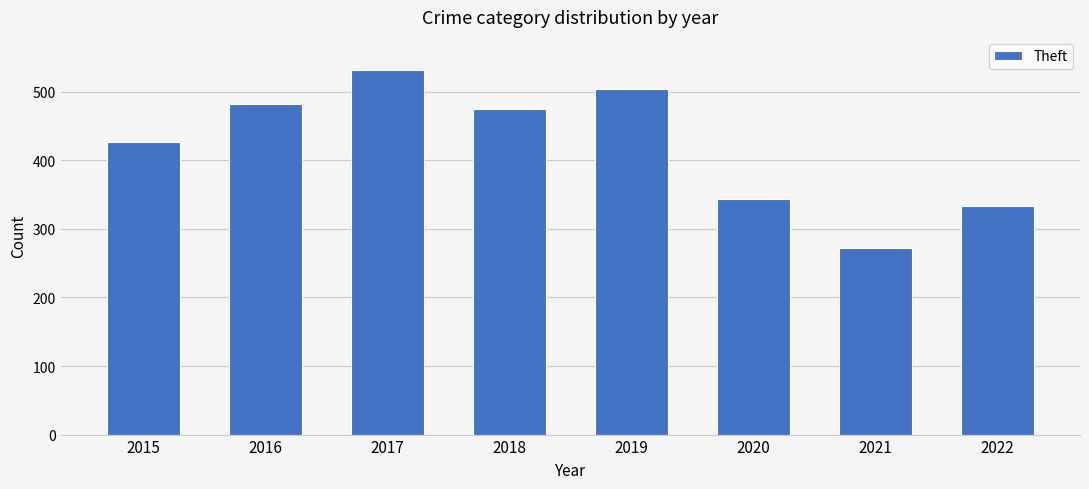

Count the number of data series in this chart.

1